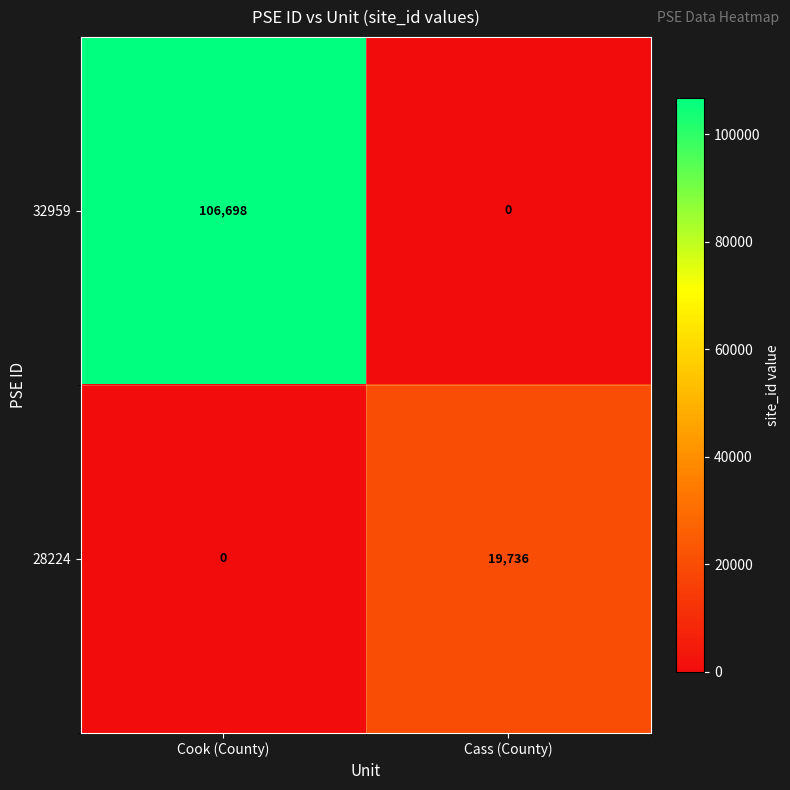

Which category has the highest value in the 28224 series?

Cass (County)